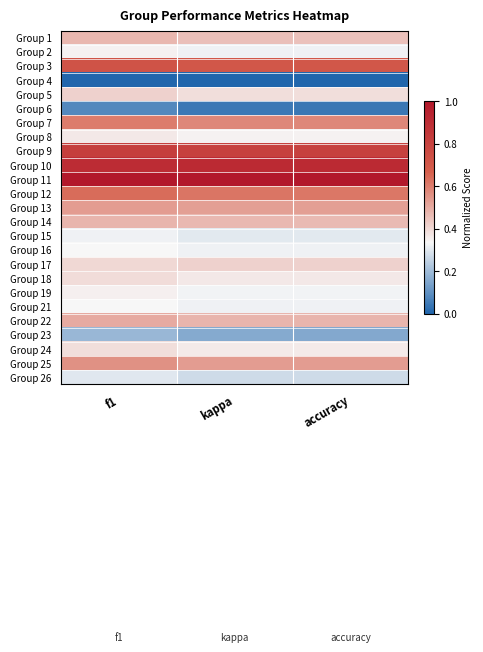

At which category is the sum across all series the highest?

f1